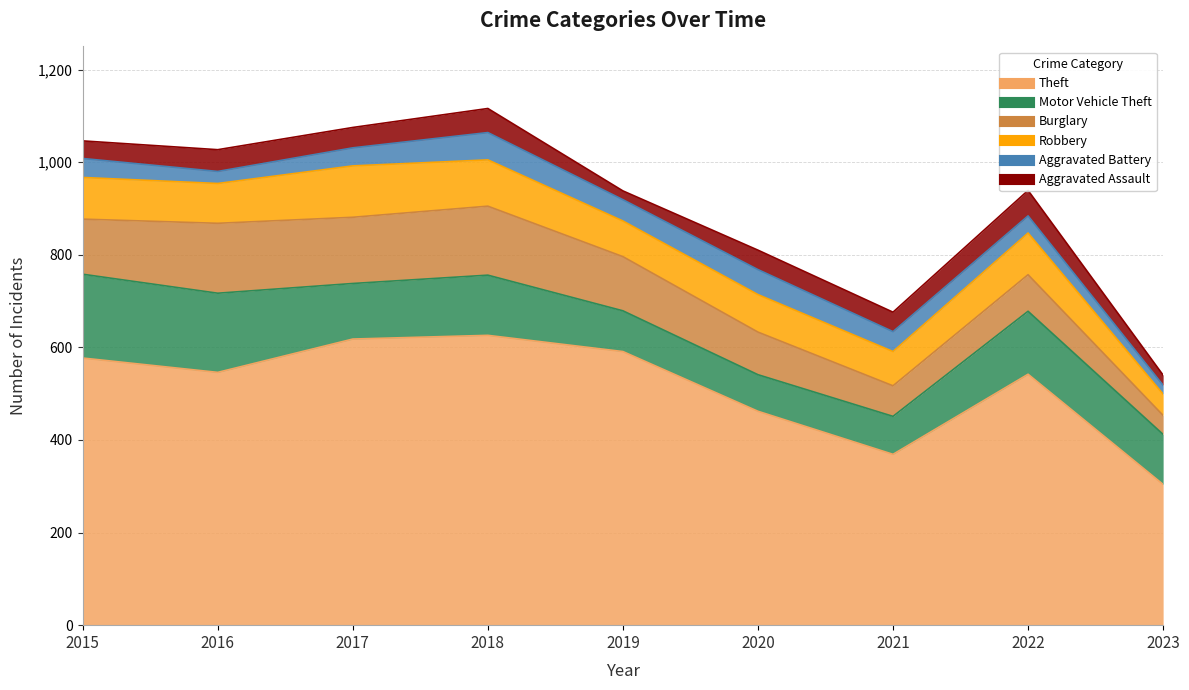

What is the value of the Motor Vehicle Theft point at the 9th from the left?

108